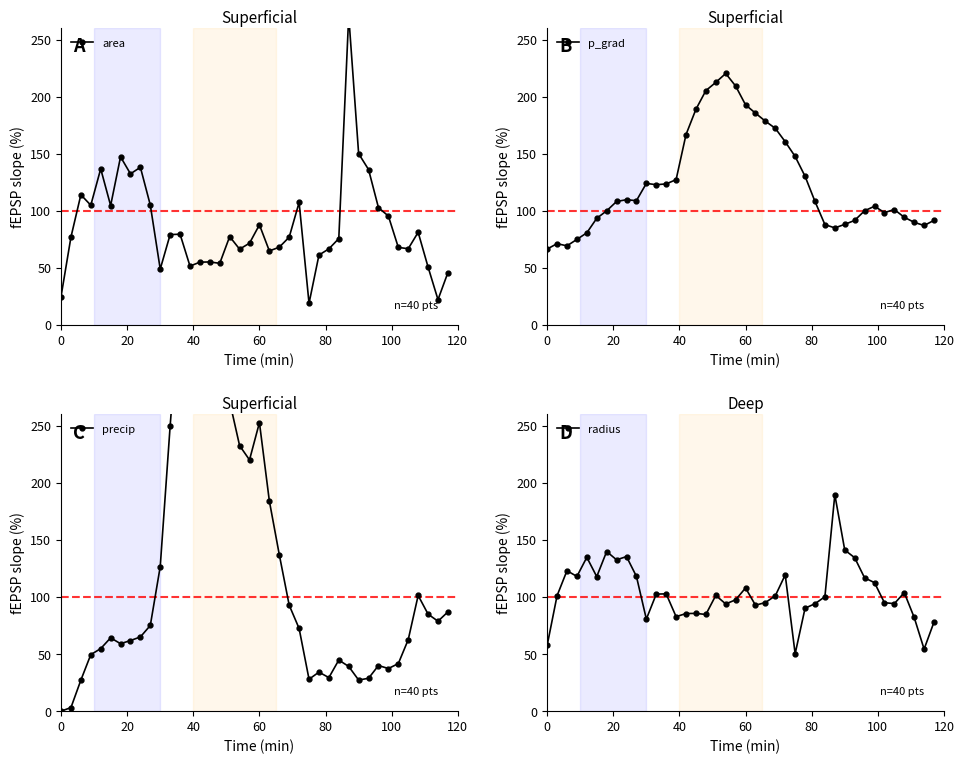

How many data points in radius are above 101?

21